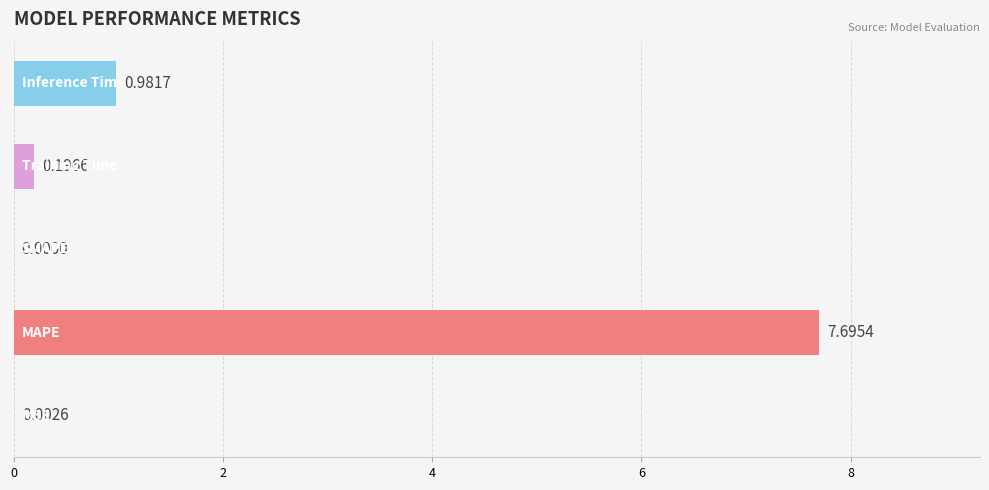

Are the bars horizontal?

Yes